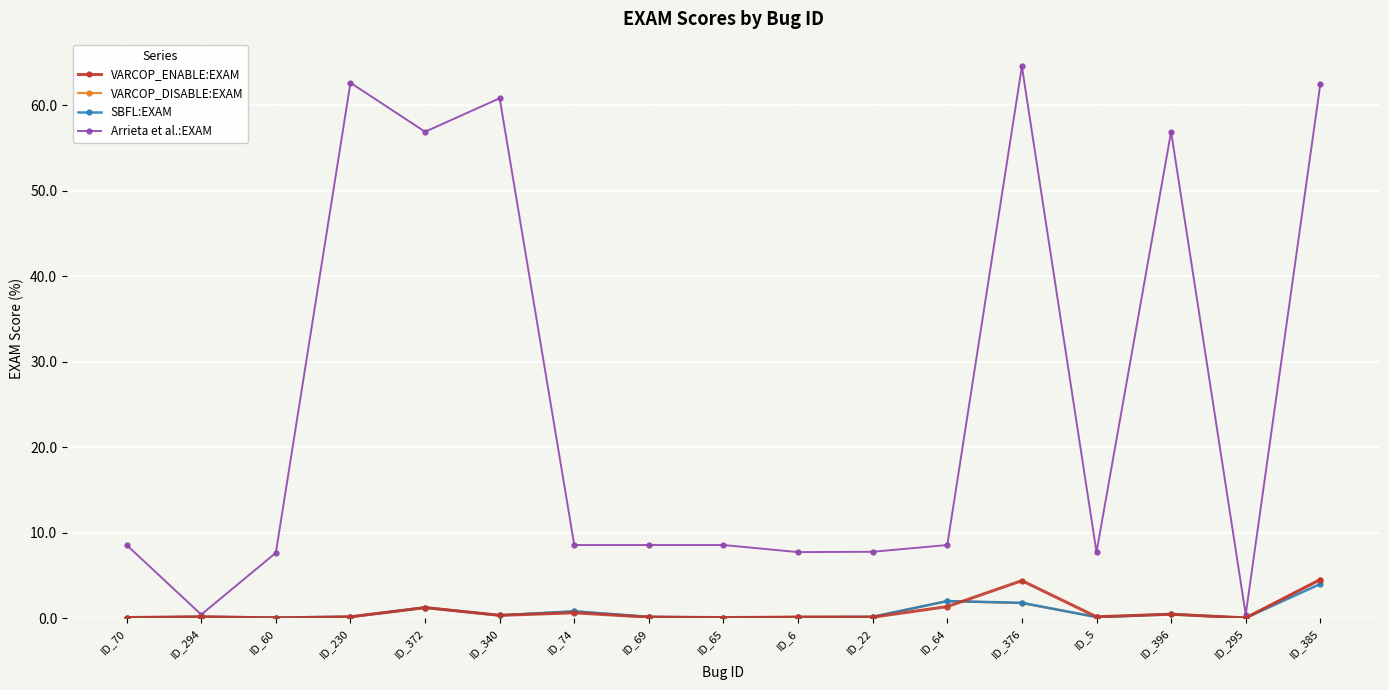

The value of SBFL:EXAM at ID_376 is 1.8. True or false?

True